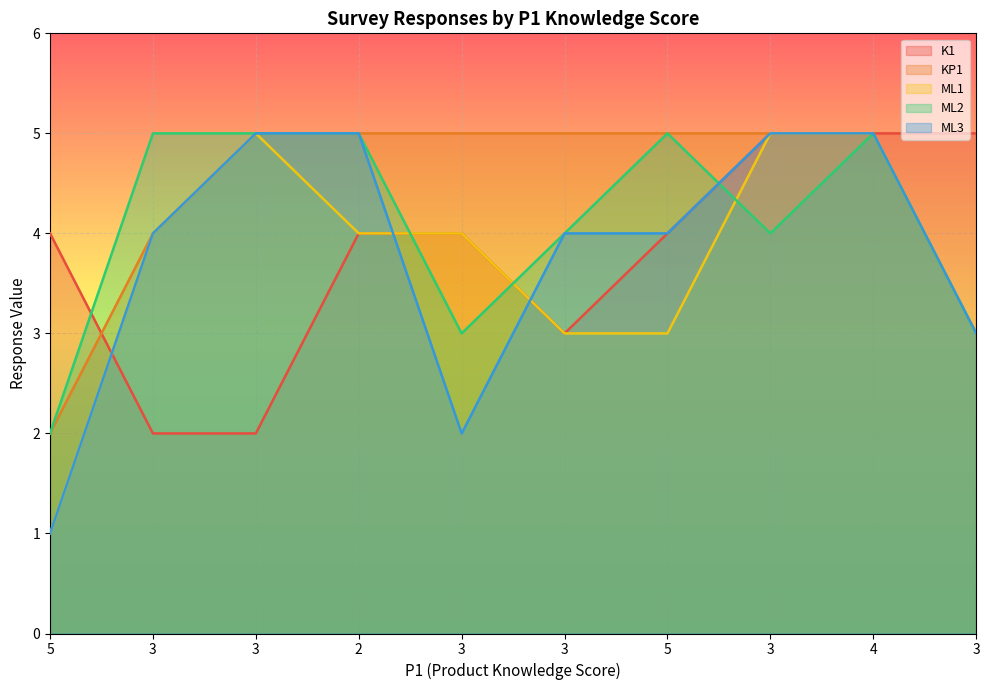

What is the sum of the ML3 values at 4 and 3?

10